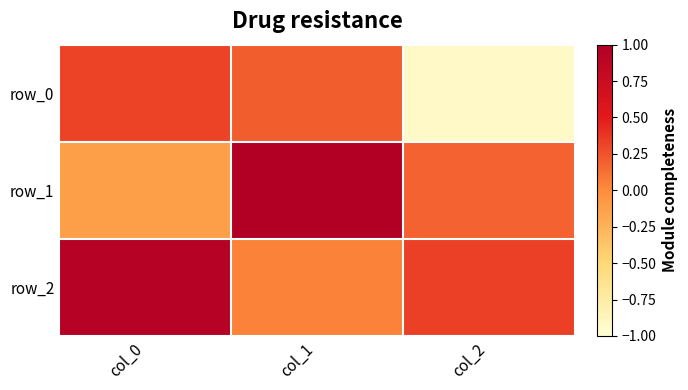

What is the spread (max minus min) of values at col_0?

1.1